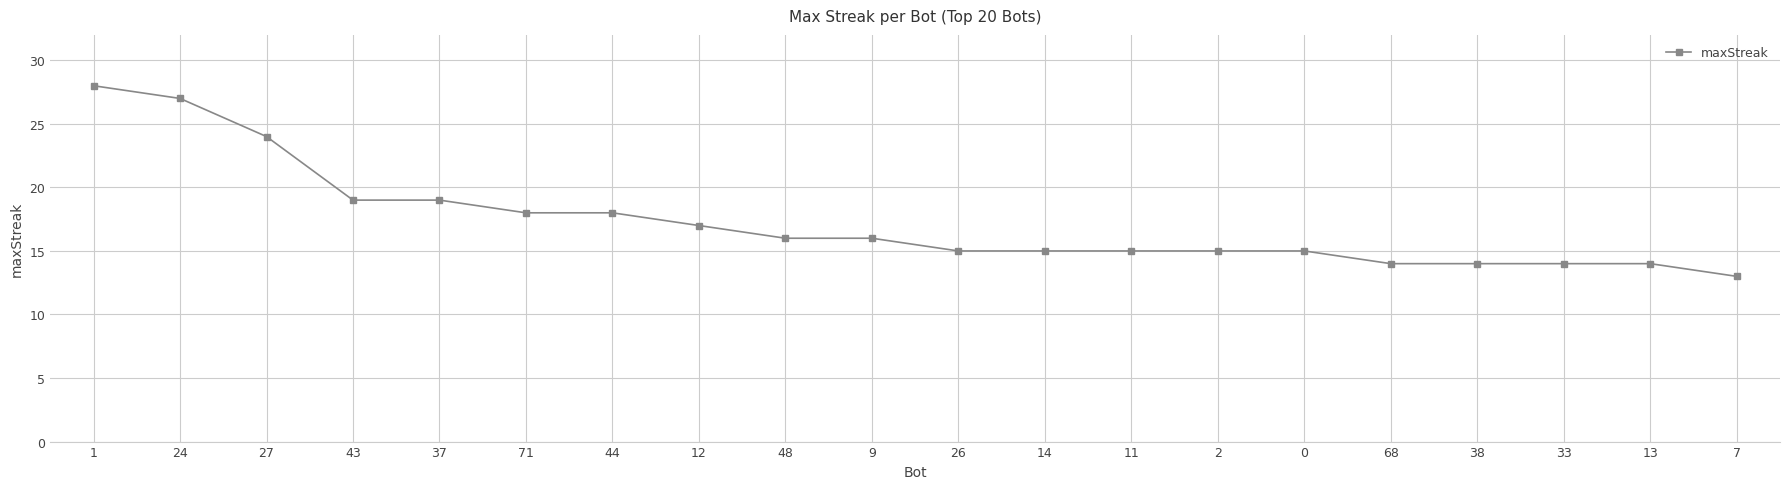

Where does the data first go above 16?

1